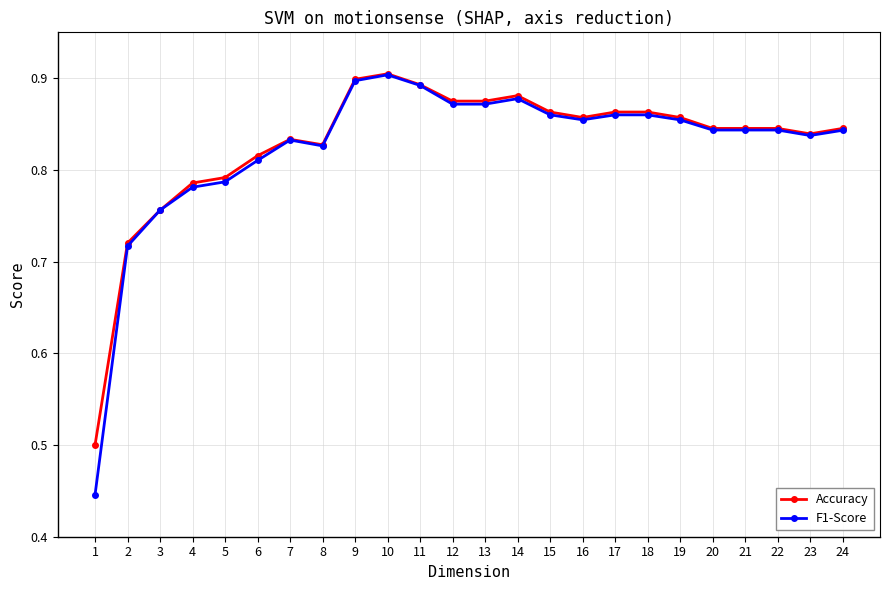

At how many categories does at least one series exceed 0?

24